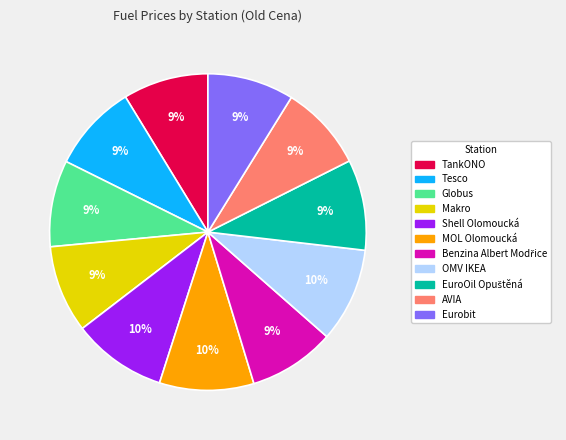

Does Tesco represent more than half of the total?

No